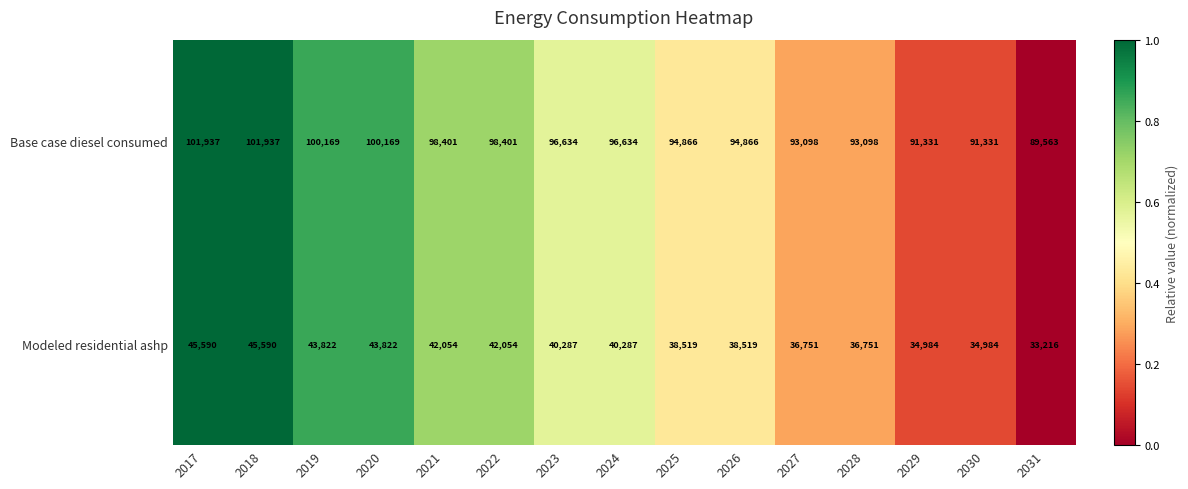

Count the number of categories in the chart.

15